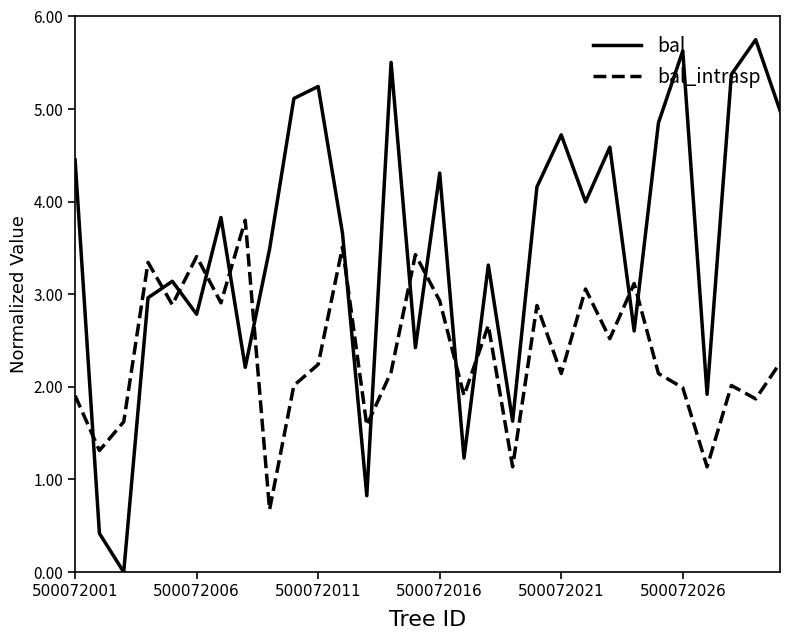

Which series has the largest range (max minus min)?

bal